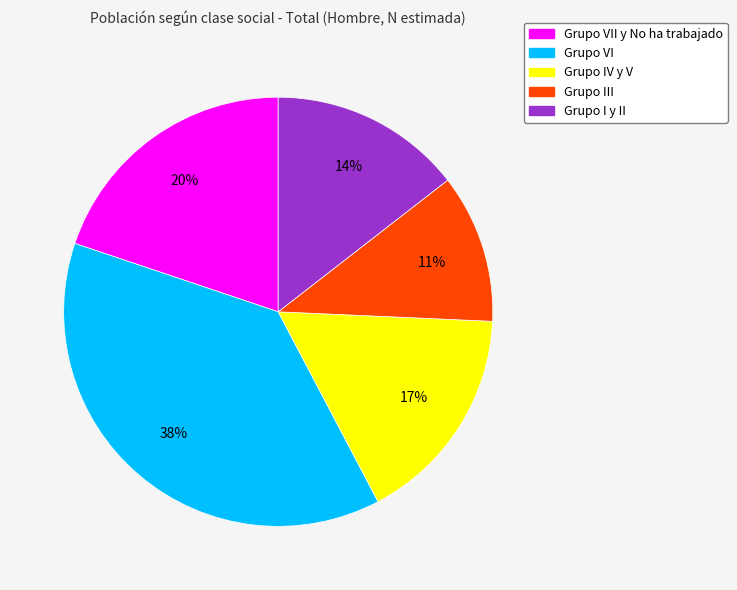

Is the sum of Grupo IV y V and Grupo VI greater than half?

Yes